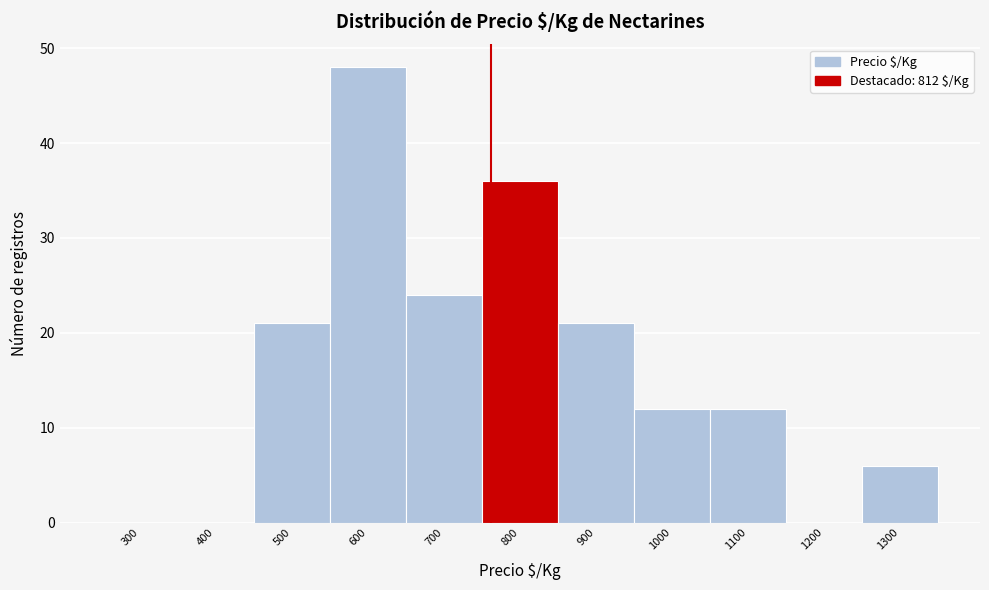

Reading right to left, extract all data points from this chart.

1300=6	1200=0	1100=12	1000=12	900=21	800=36	700=24	600=48	500=21	400=0	300=0